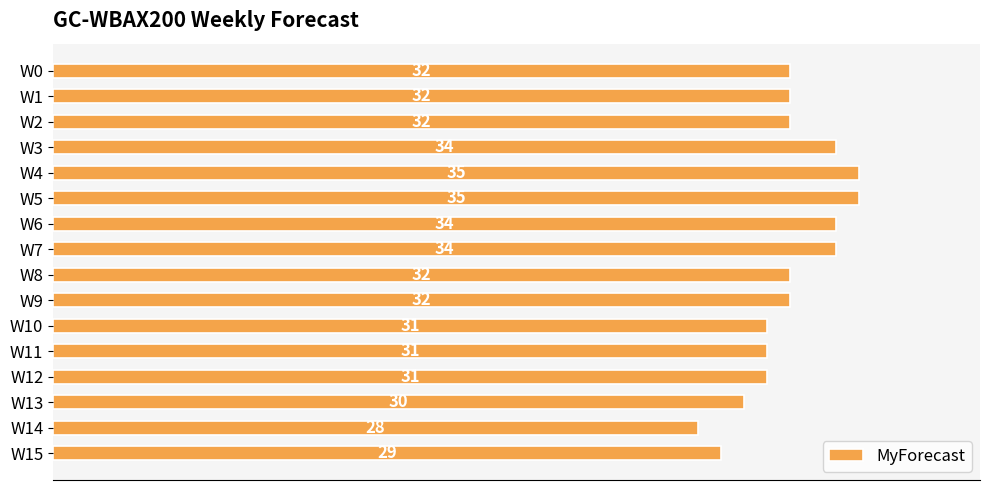

Read the value at W3.

34